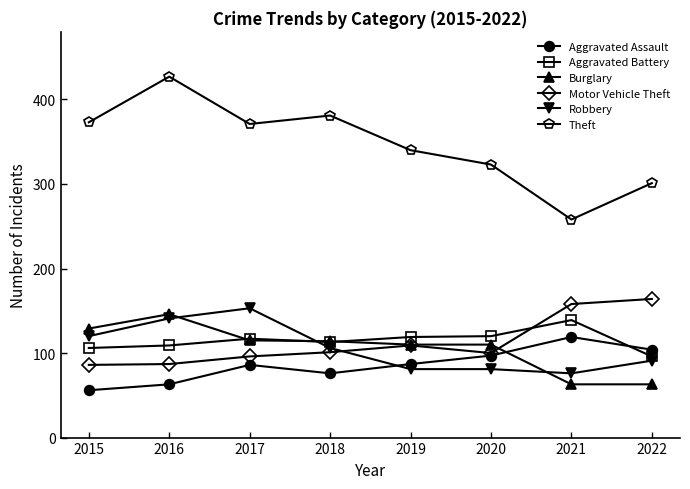

At which category is the sum across all series the highest?

2016